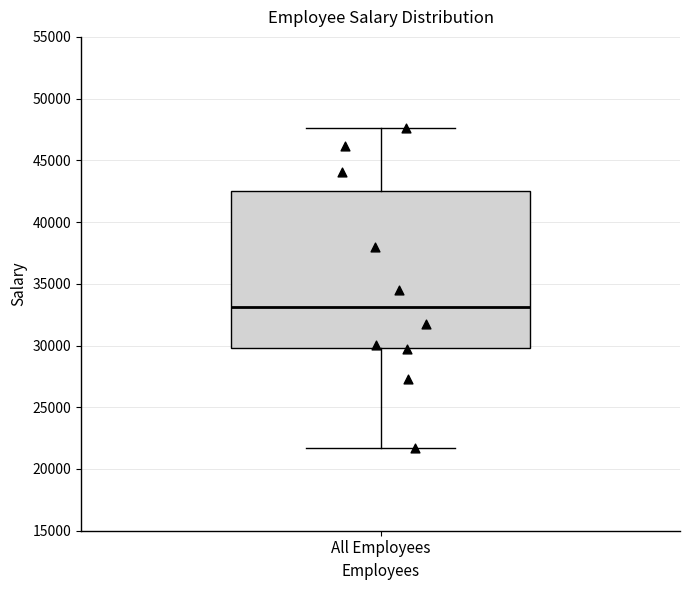

Read this box plot against the y-axis: the position of the median line, the range covered by the box, and the ends of both whiskers. The values are not printed on the chart, so give them approximately, as read against the axis.

median 33000, box 30000 to 42500, whiskers 21500 to 47500